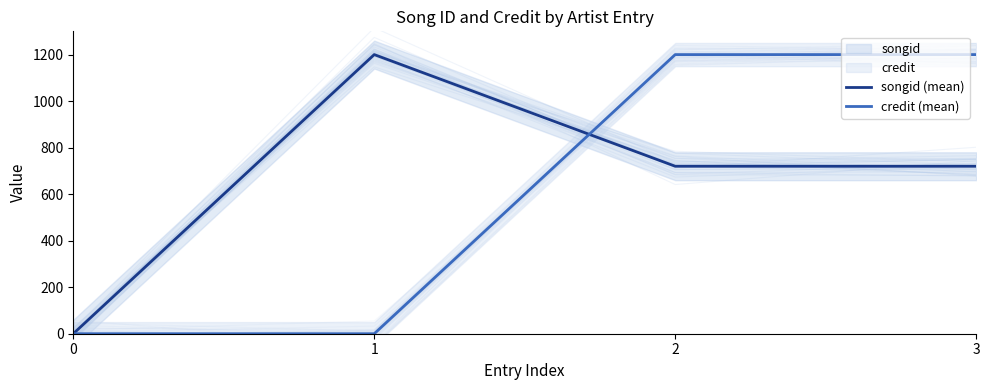

Reading left to right, extract all data points from this chart.

songid (mean): 0=0	1=1200	2=720	3=720
credit (mean): 0=0	1=0	2=1200	3=1200